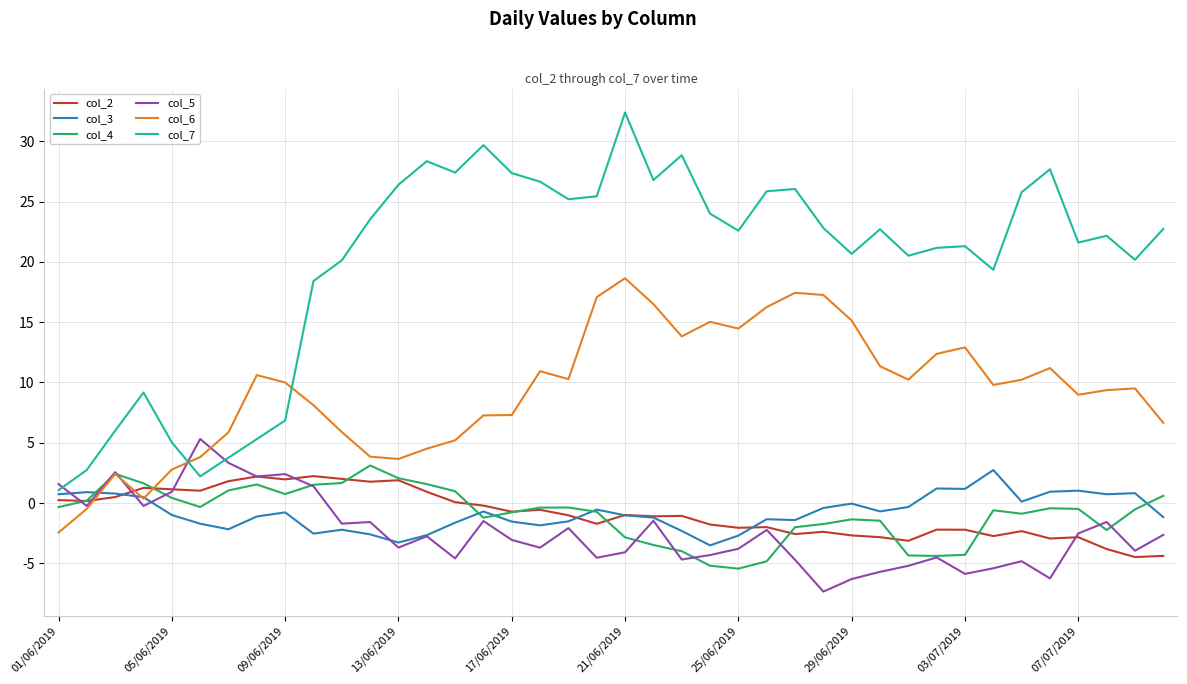

Which series has the widest spread of values?

col_7